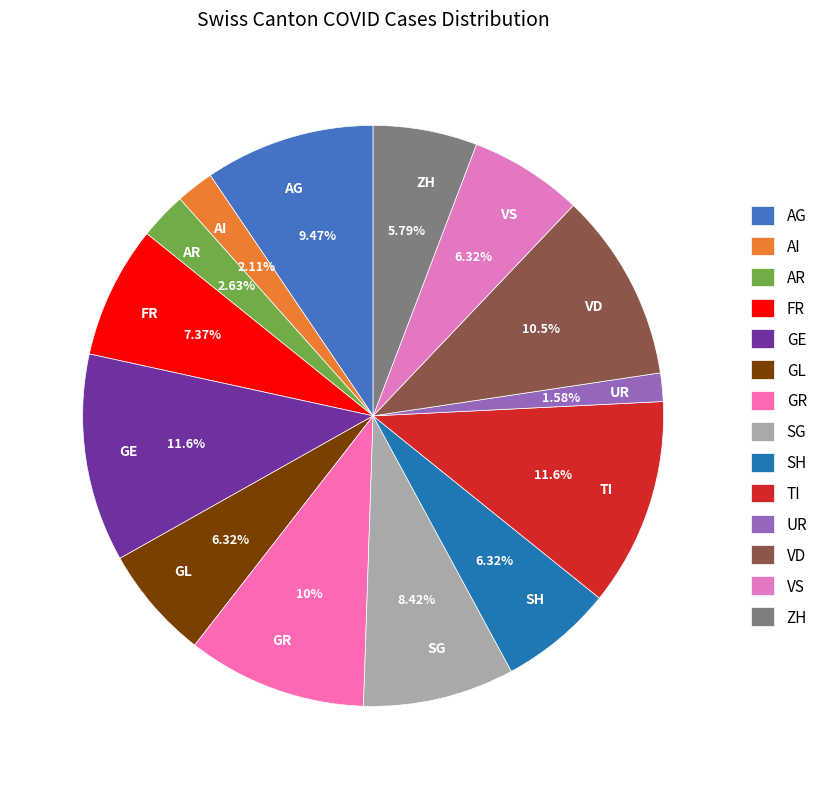

To the nearest percent, what is the average slice percentage?

7%